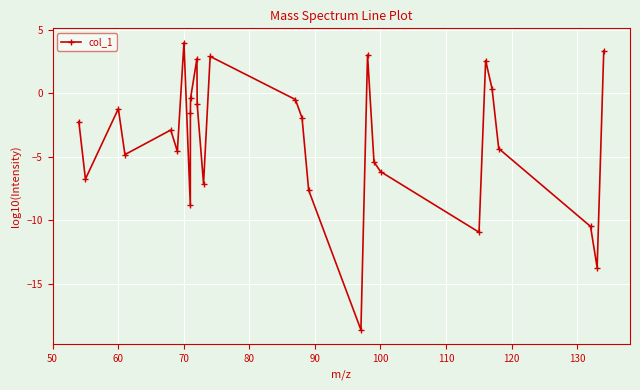

What is the maximum value shown in the chart?

4.0